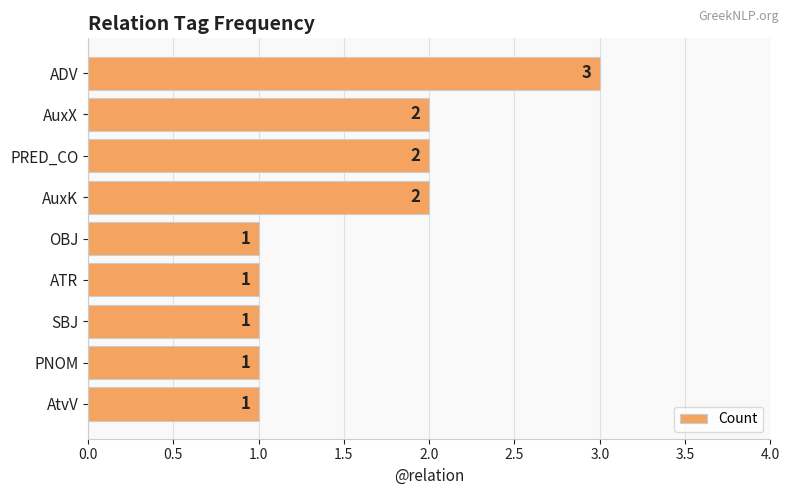

What position from the top is PRED_CO?

3